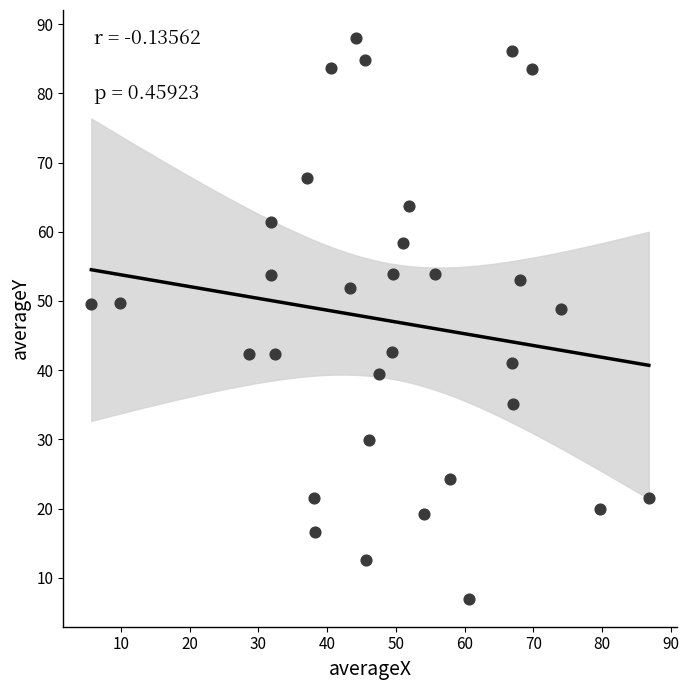

What is the range of X values (max minus min)?

81.1